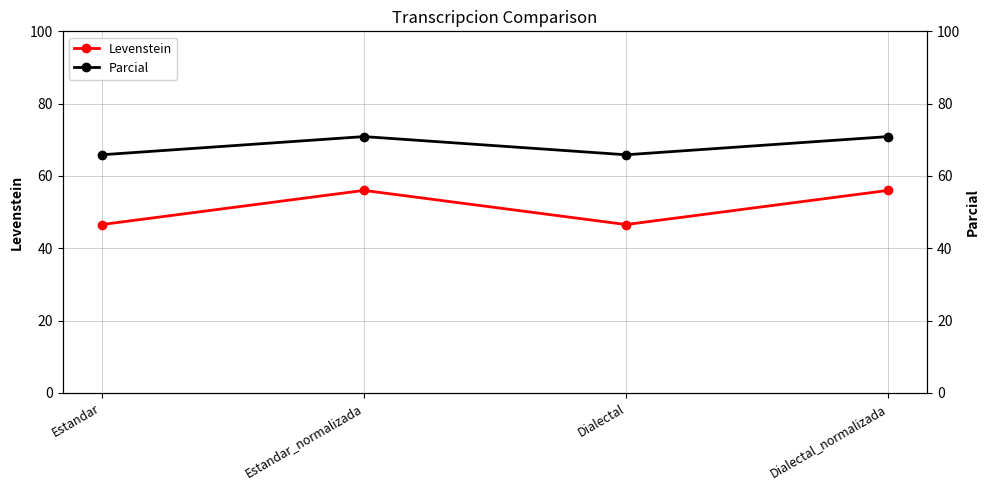

What is the average value of the Levenstein series?

51.3